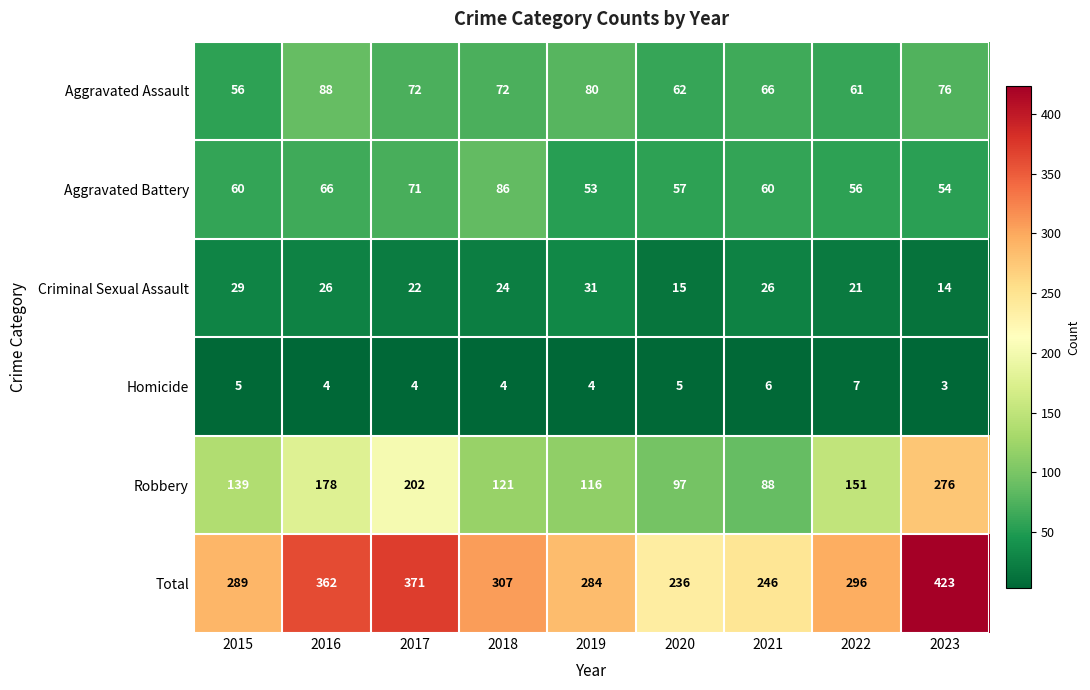

At which category is the sum across all series the highest?

2023